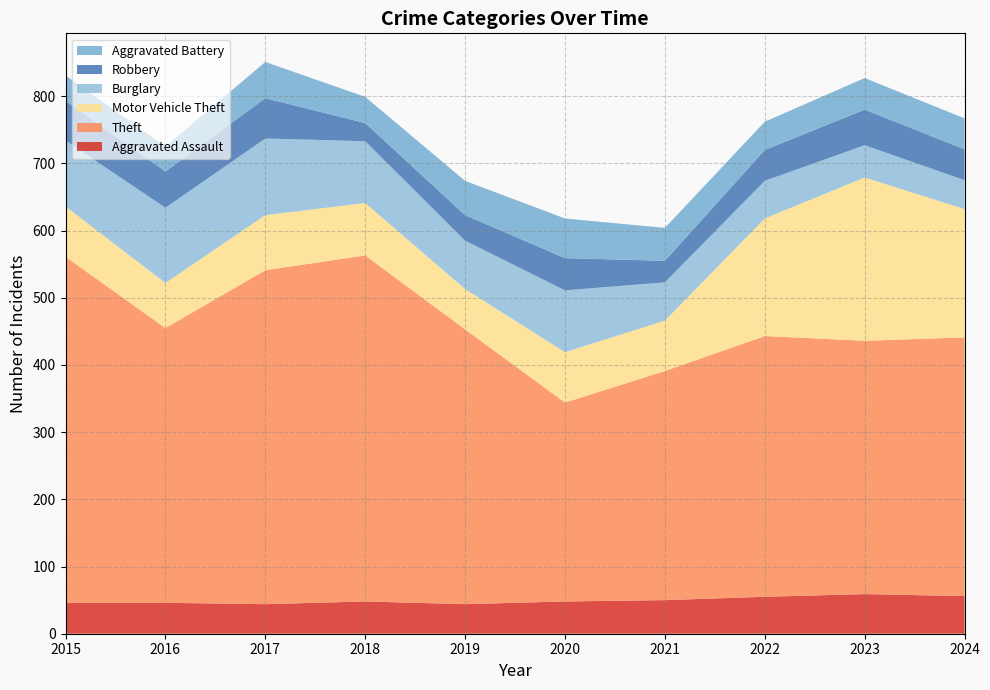

Reading right to left, transcribe all the data shown in this chart.

Aggravated Assault: 56	59	55	50	48	44	48	44	46	46
Theft: 385	377	388	341	296	409	515	497	409	515
Motor Vehicle Theft: 191	243	175	75	75	60	78	82	67	75
Burglary: 43	48	56	57	92	72	92	114	112	98
Robbery: 46	53	46	32	48	38	27	60	54	59
Aggravated Battery: 46	47	42	49	59	51	39	54	37	38